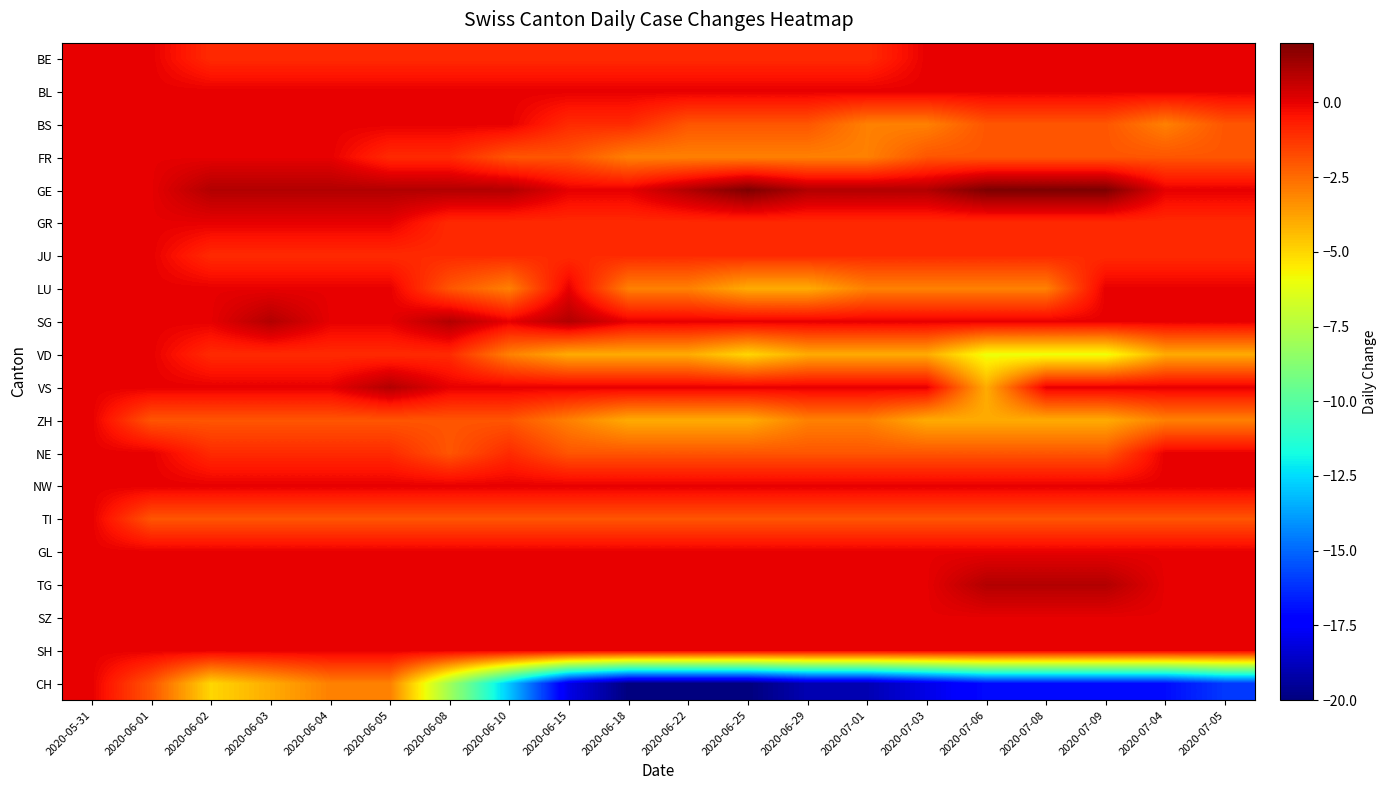

What is the greatest value displayed?

2